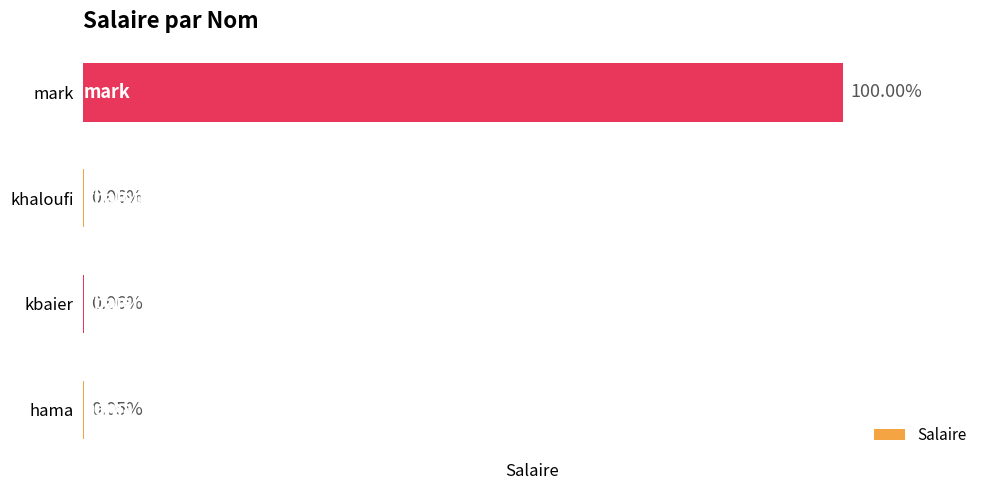

Are the bars horizontal?

Yes